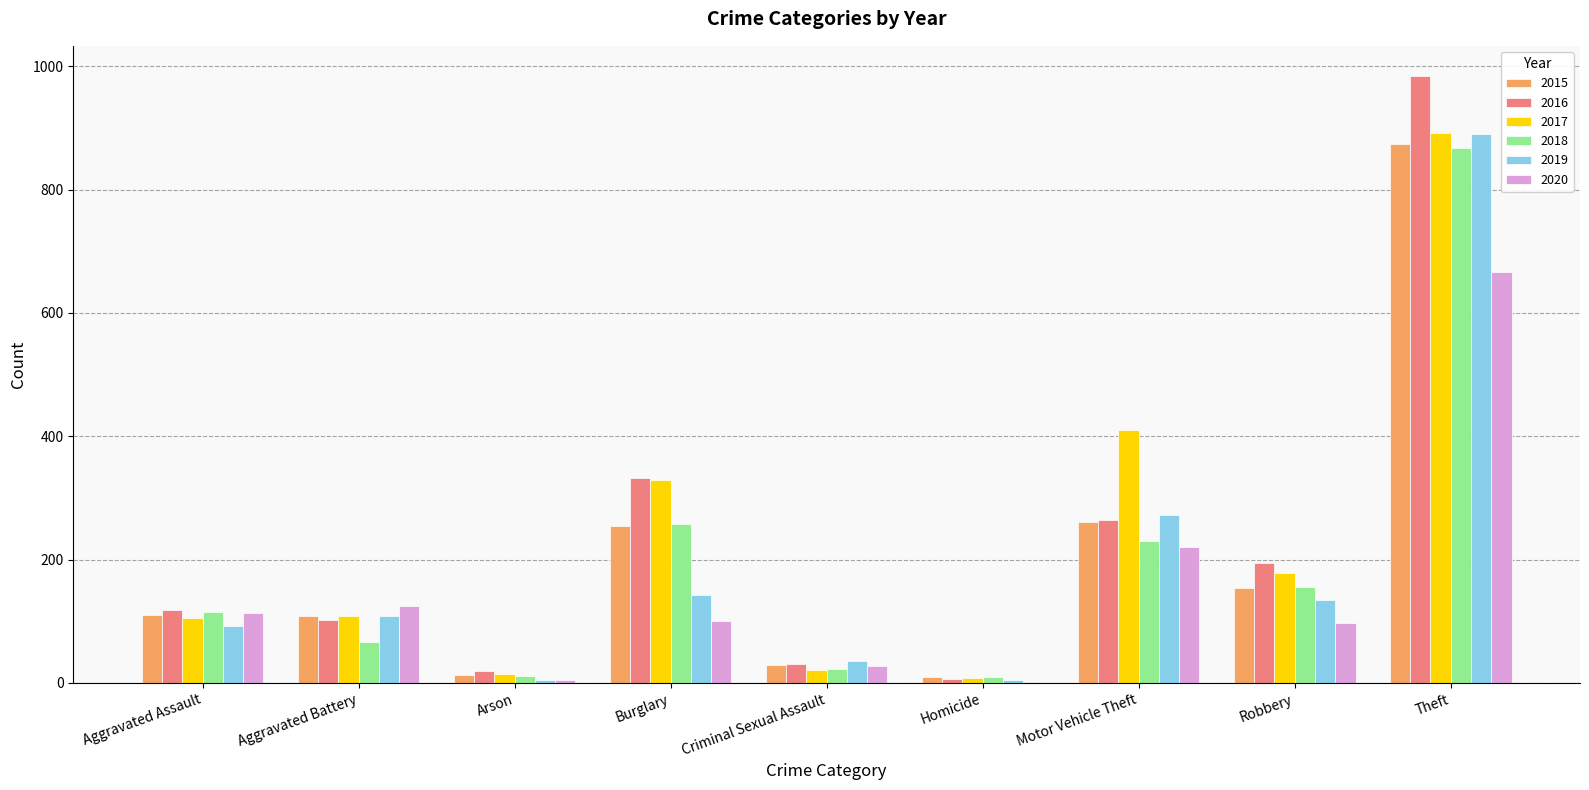

What is the sum of the 2016 values at Robbery and Criminal Sexual Assault?

224